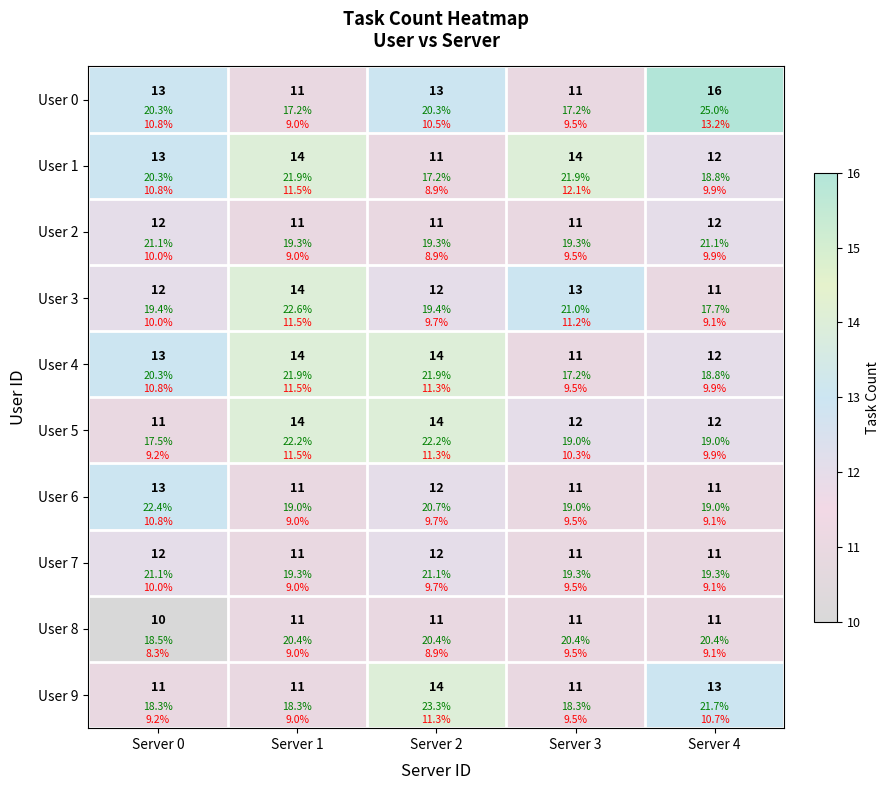

List the series in order of their peak value, highest first.

User 0, User 1, User 3, User 4, User 5, User 9, User 6, User 2, User 7, User 8